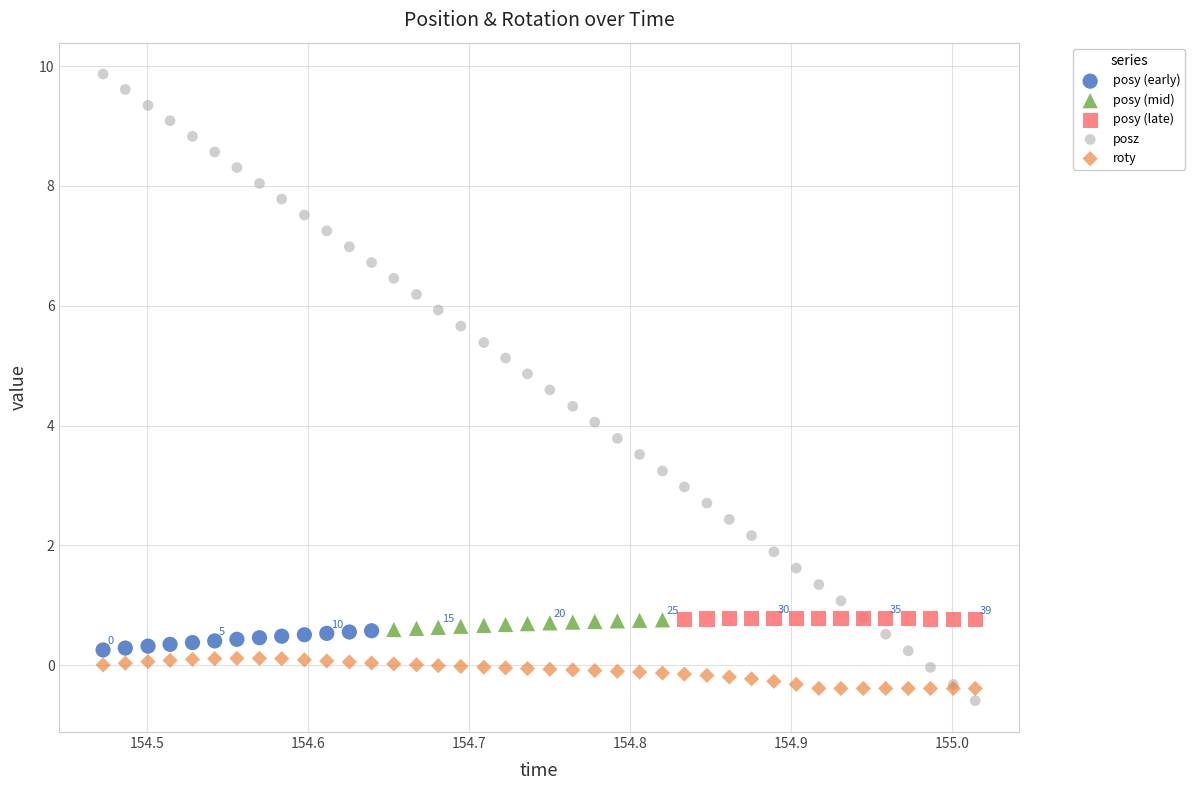

Which series contains the highest Y value?

posz